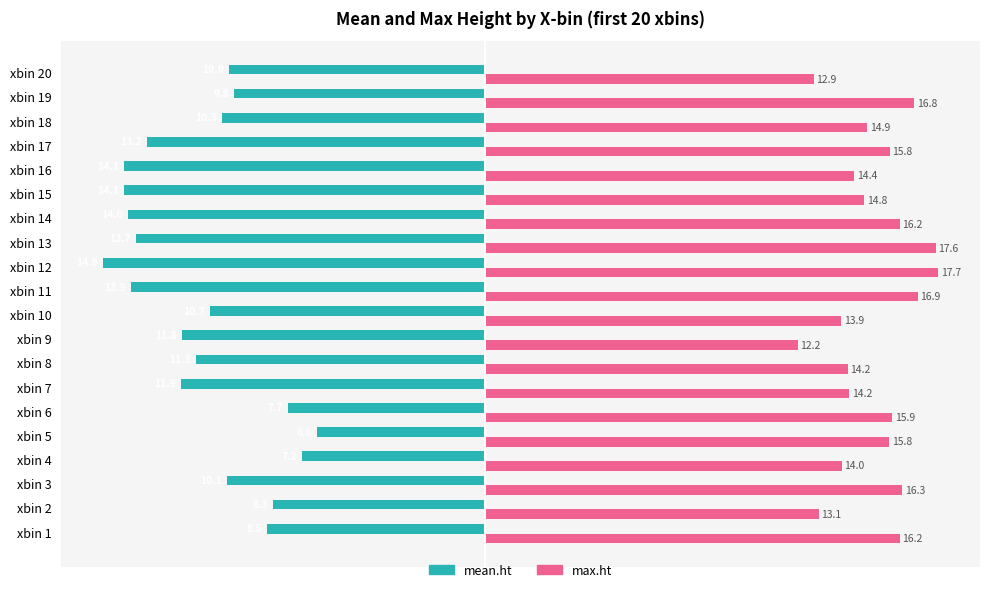

Is the value of max.ht at xbin 7 greater than the value of mean.ht at xbin 17?

Yes